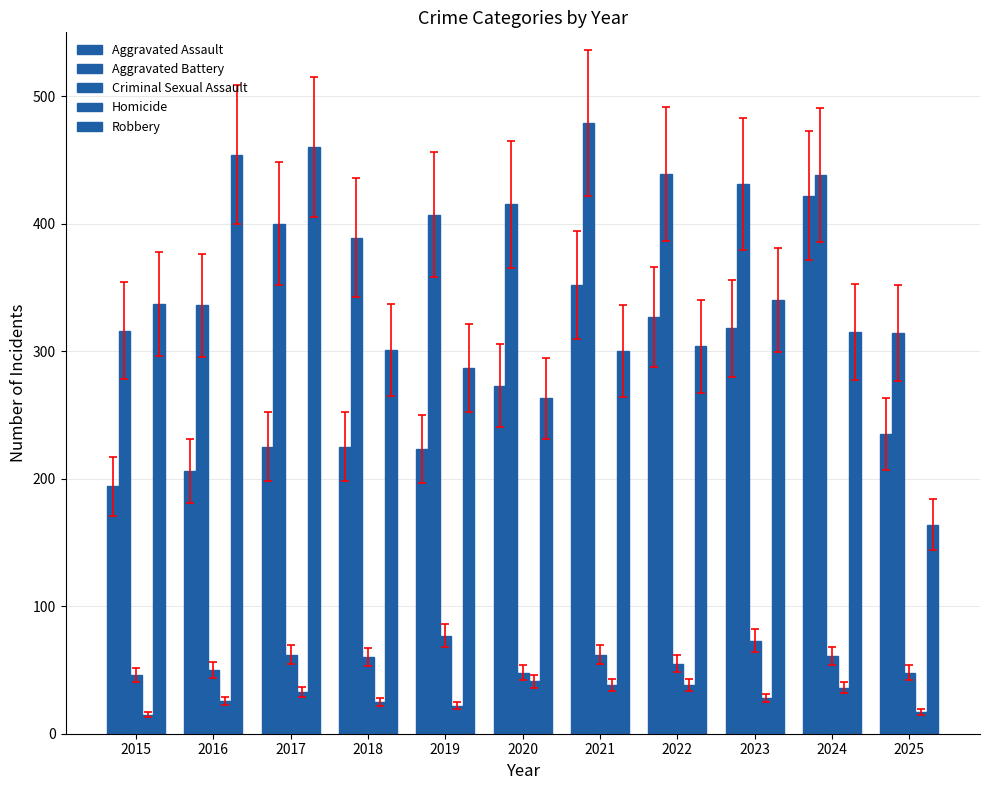

Are the bars grouped side by side (vs. stacked)?

Yes